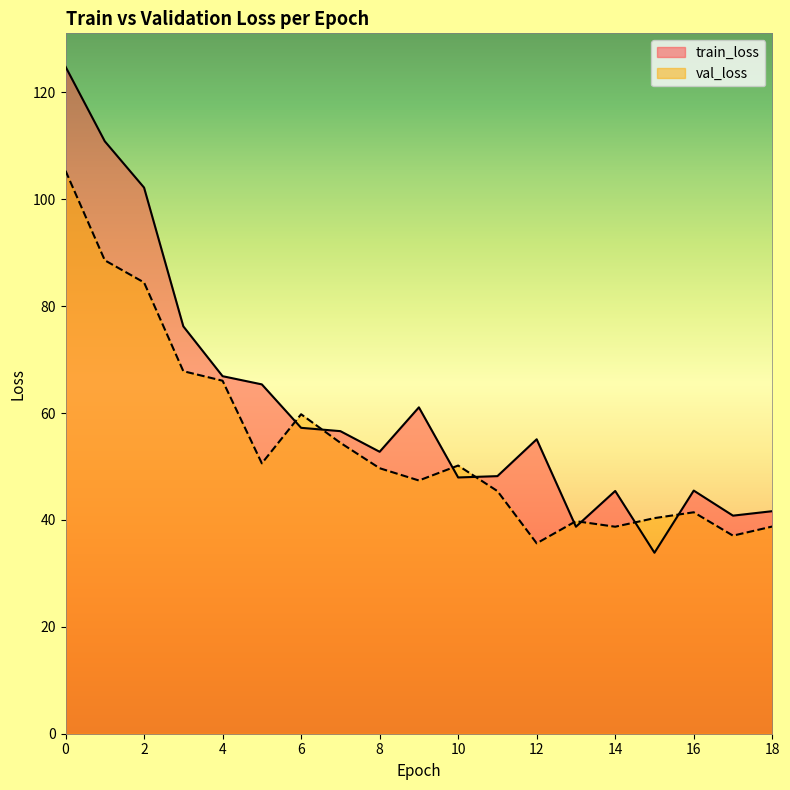

How many distinct data groups are displayed?

2